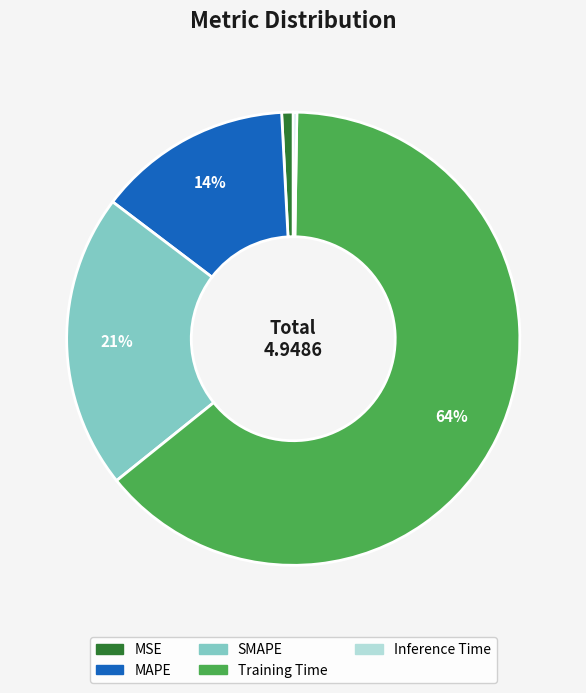

To the nearest percent, what percentage of the pie is MAPE?

14%